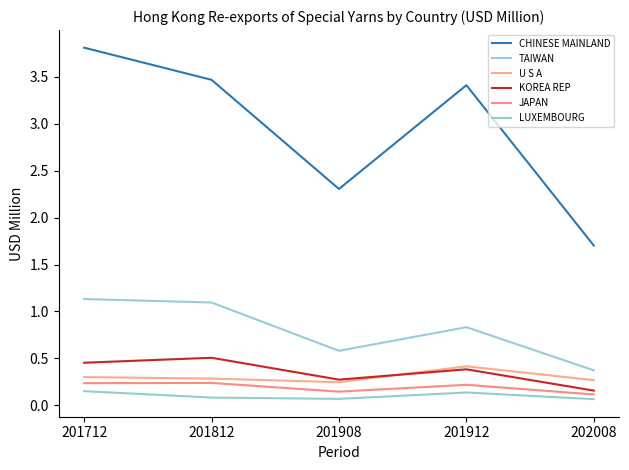

True or false: U S A and LUXEMBOURG cross at least once.

False